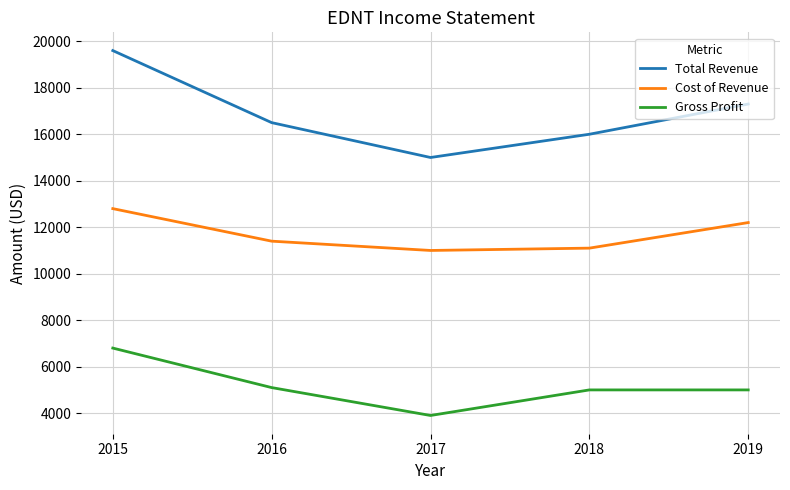

Reading right to left, extract all data points from this chart.

Total Revenue: 17300	16000	15000	16500	19600
Cost of Revenue: 12200	11100	11000	11400	12800
Gross Profit: 5000	5000	3900	5100	6800